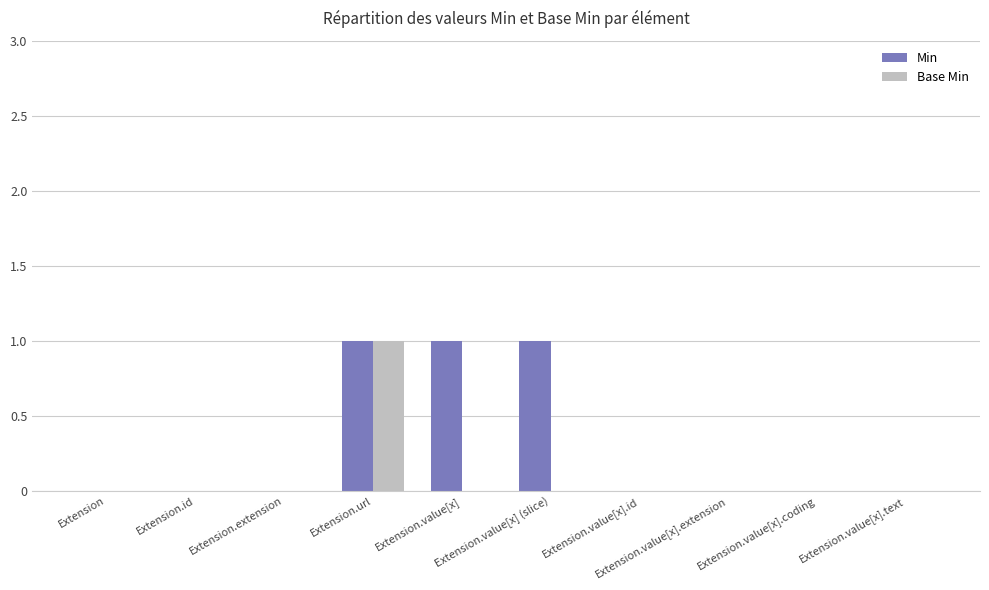

What is the sum of all Min values?

3